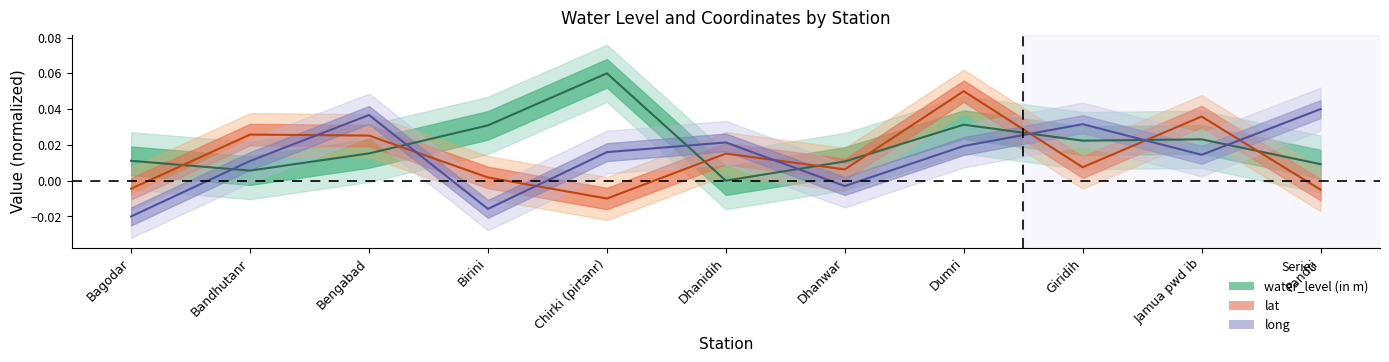

Where is the first local minimum for lat?

Chirki (pirtanr)